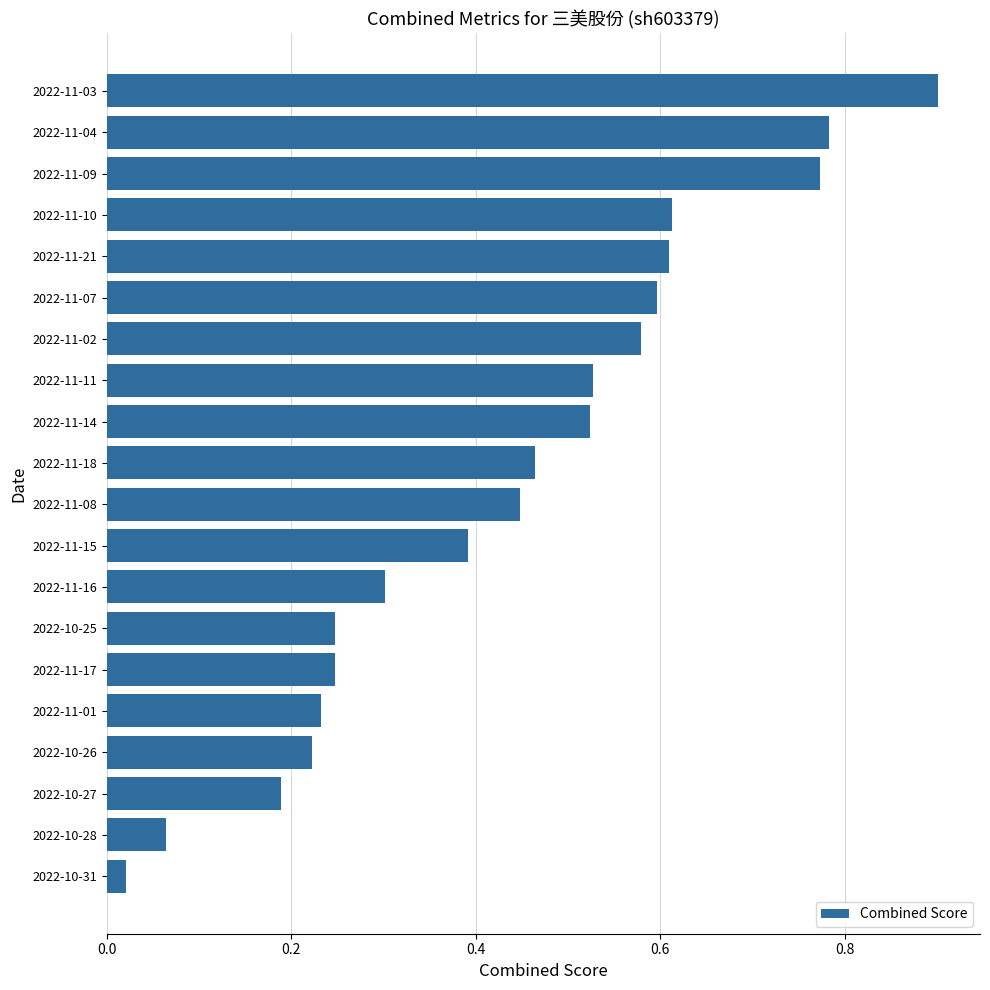

How many distinct data groups are displayed?

1